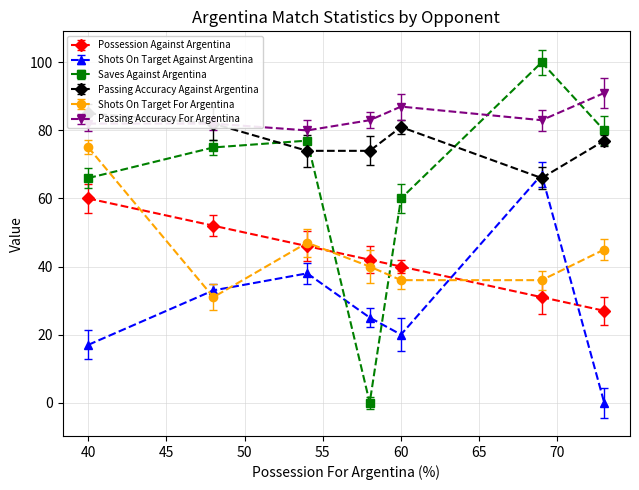

At which label is Saves Against Argentina closest to 50?

60